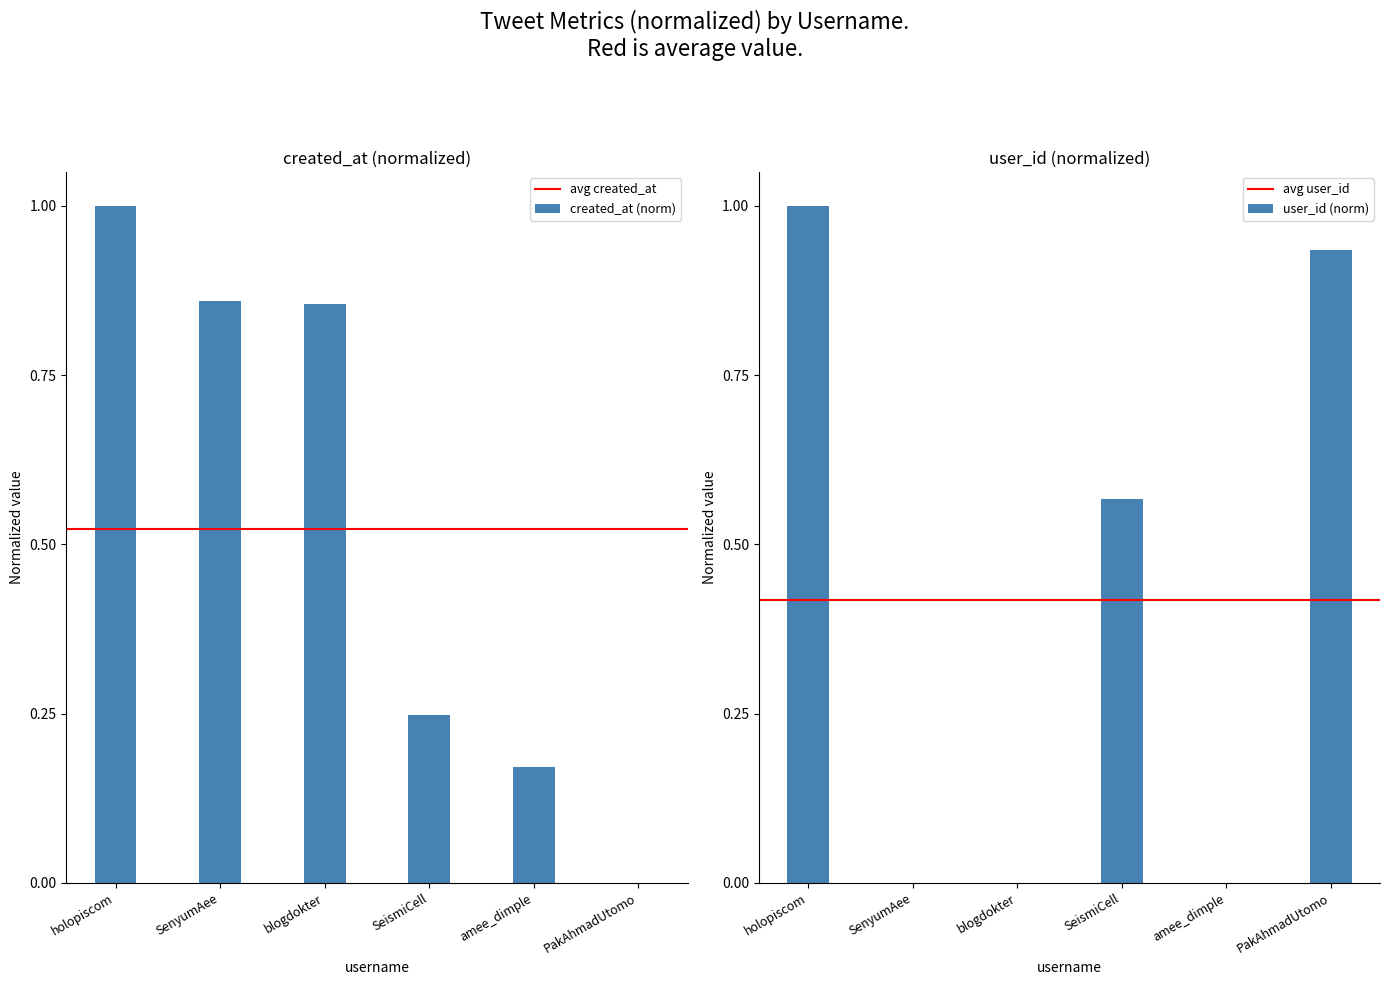

What is the total value across all series at SeismiCell?

0.8